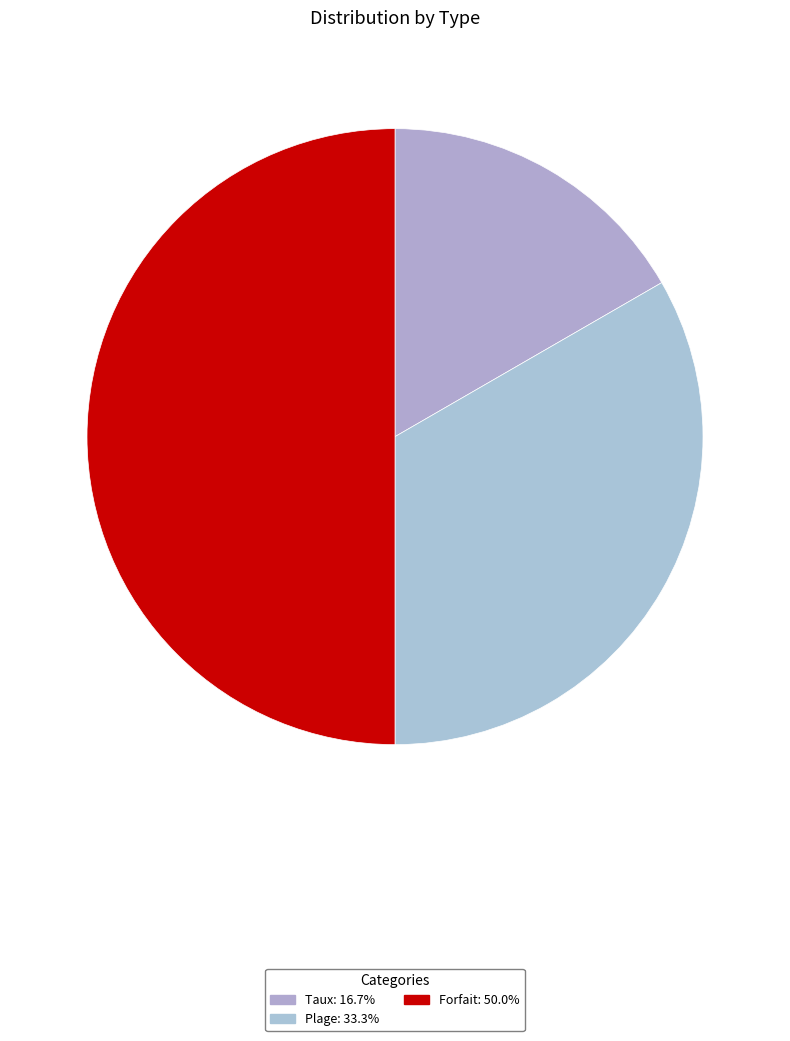

What is the change in value from Taux to Forfait?

+2